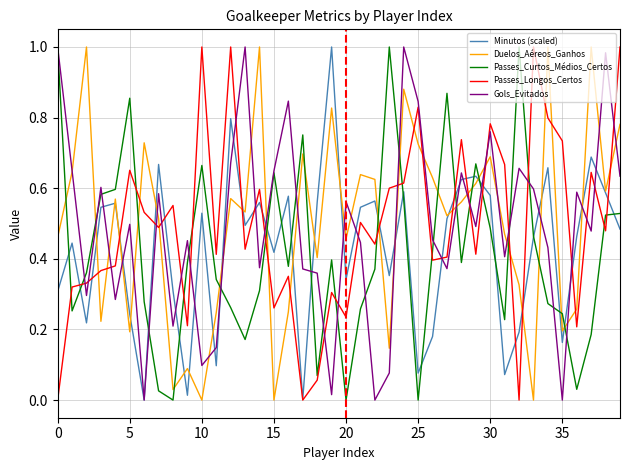

Is it true that Minutos (scaled) equals 0.7 at 15?

False